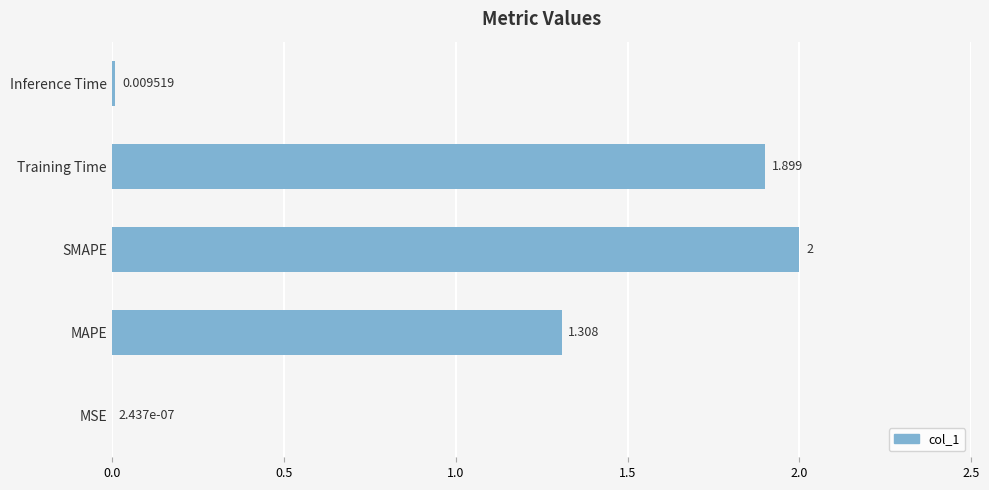

Where is the data nearest to the value 1?

MAPE